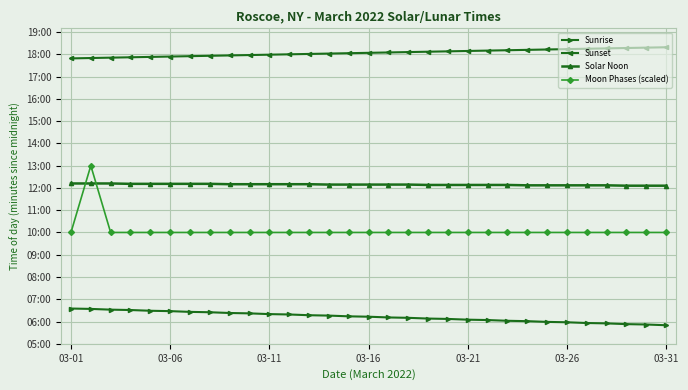

Where is Solar Noon nearest to the value 729?

13